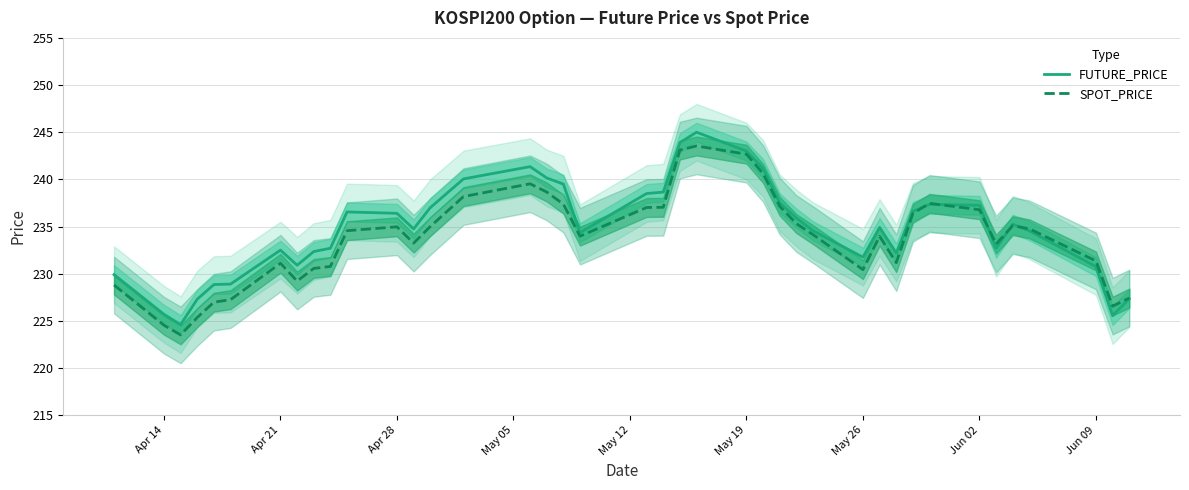

After their last crossing, which series has the higher values: SPOT_PRICE or FUTURE_PRICE?

SPOT_PRICE